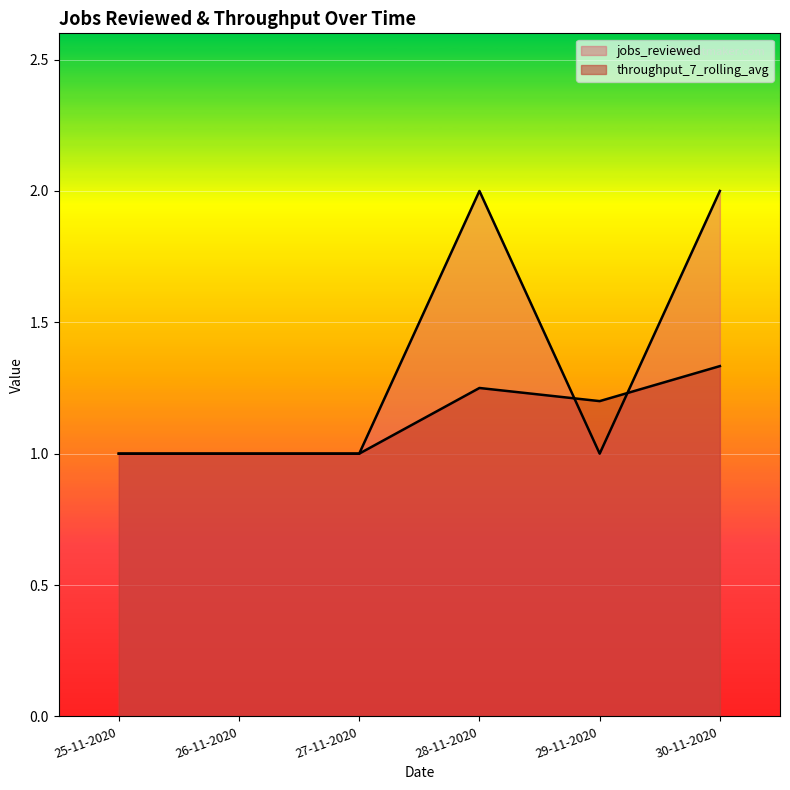

What is the sum of the jobs_reviewed values at 26-11-2020 and 30-11-2020?

3.0